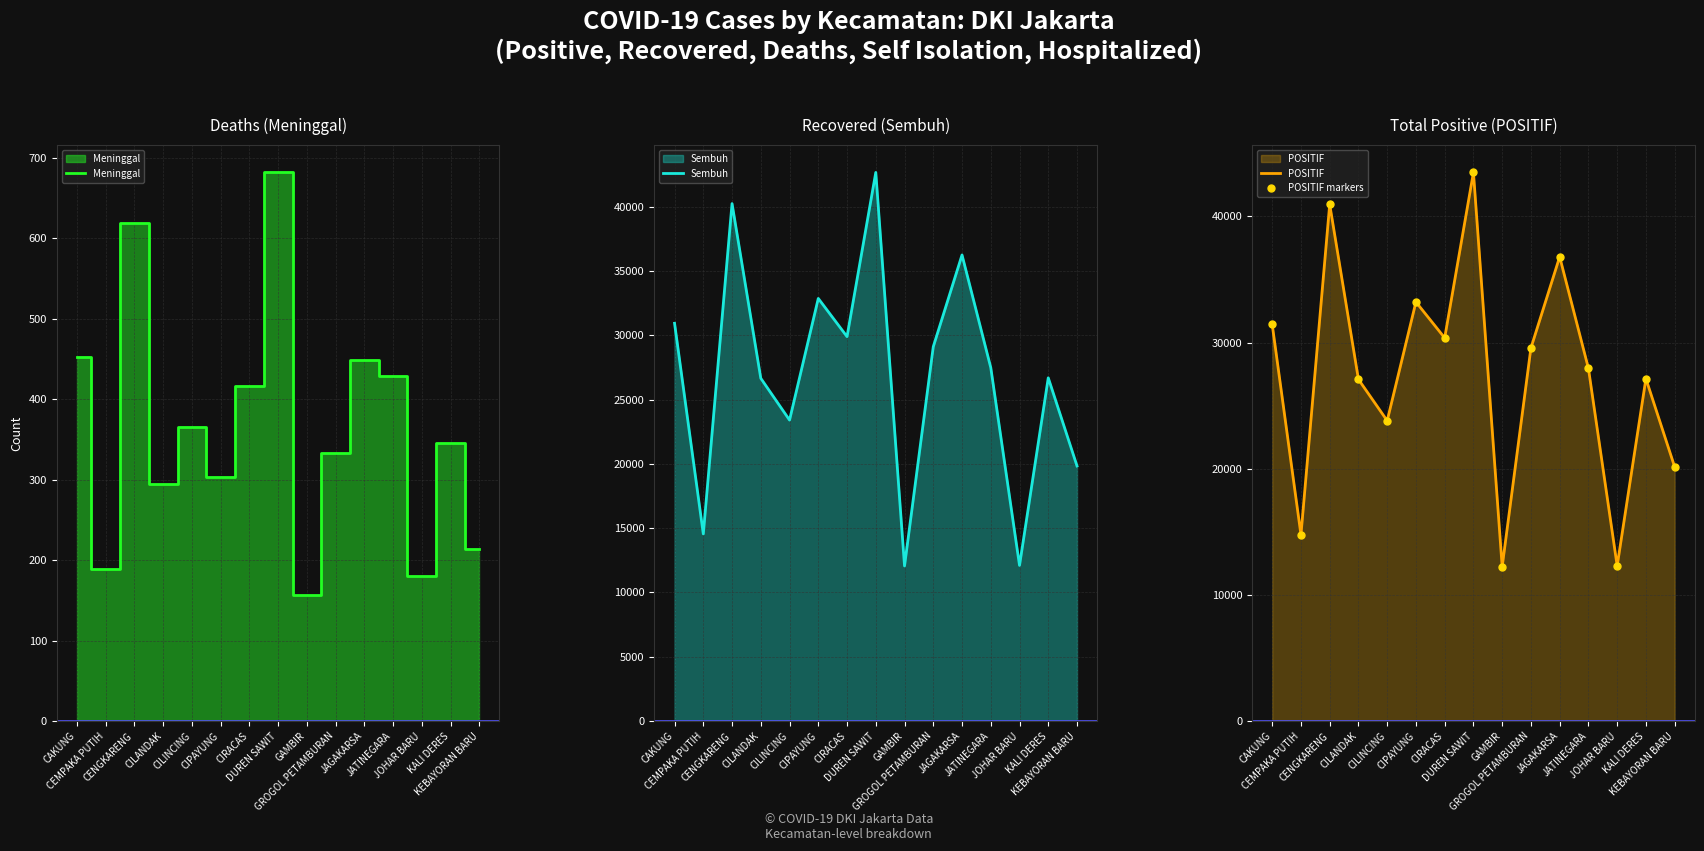

Reading right to left, list all the values displayed in this chart.

Meninggal: 214	346	180	429	449	333	157	682	416	303	366	295	619	189	452
Sembuh: 19833	26687	12100	27480	36241	29107	12058	42660	29891	32861	23401	26651	40236	14549	30930
POSITIF: 20145	27134	12300	27955	36797	29567	12238	43486	30368	33215	23804	27082	40957	14764	31436
POSITIF markers: 20145	27134	12300	27955	36797	29567	12238	43486	30368	33215	23804	27082	40957	14764	31436